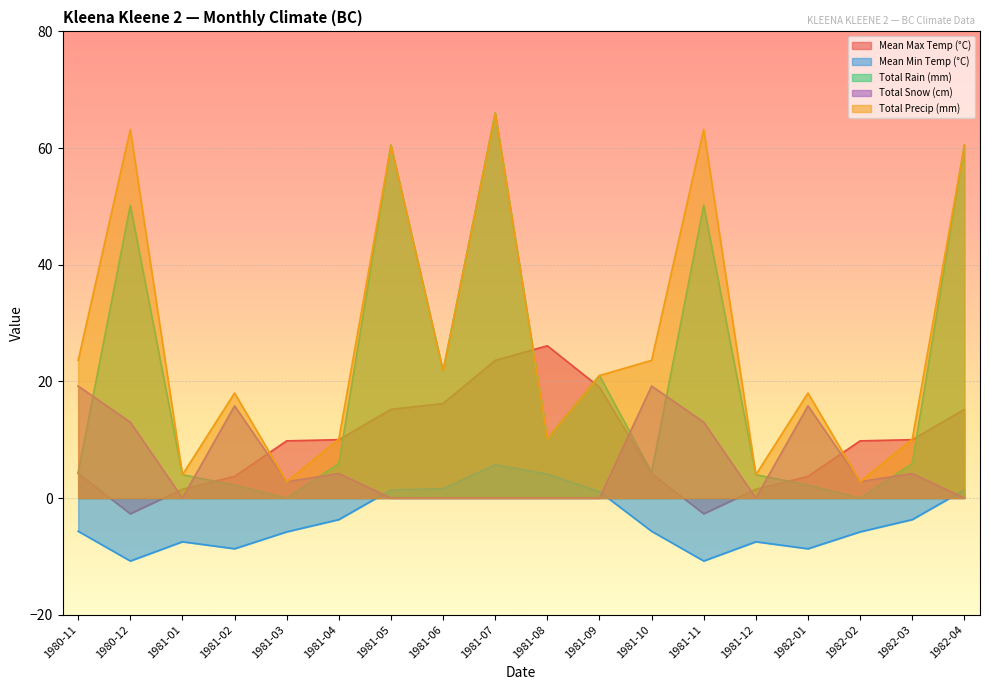

Reading left to right, what are all the values shown in this chart?

Mean Max Temp (°C): 1980-11=4.2	1980-12=-2.7	1981-01=1.5	1981-02=3.7	1981-03=9.8	1981-04=10.0	1981-05=15.2	1981-06=16.2	1981-07=23.6	1981-08=26.1	1981-09=19.0	1981-10=4.2	1981-11=-2.7	1981-12=1.5	1982-01=3.7	1982-02=9.8	1982-03=10.0	1982-04=15.2
Mean Min Temp (°C): 1980-11=-5.7	1980-12=-10.8	1981-01=-7.5	1981-02=-8.7	1981-03=-5.8	1981-04=-3.7	1981-05=1.4	1981-06=1.6	1981-07=5.7	1981-08=4.1	1981-09=1.1	1981-10=-5.7	1981-11=-10.8	1981-12=-7.5	1982-01=-8.7	1982-02=-5.8	1982-03=-3.7	1982-04=1.4
Total Rain (mm): 1980-11=4.4	1980-12=50.2	1981-01=4.0	1981-02=2.2	1981-03=0.0	1981-04=5.9	1981-05=60.5	1981-06=21.8	1981-07=66.0	1981-08=10.2	1981-09=21.0	1981-10=4.4	1981-11=50.2	1981-12=4.0	1982-01=2.2	1982-02=0.0	1982-03=5.9	1982-04=60.5
Total Snow (cm): 1980-11=19.2	1980-12=13.0	1981-01=0.0	1981-02=15.8	1981-03=2.8	1981-04=4.2	1981-05=0.0	1981-06=0.0	1981-07=0.0	1981-08=0.0	1981-09=0.0	1981-10=19.2	1981-11=13.0	1981-12=0.0	1982-01=15.8	1982-02=2.8	1982-03=4.2	1982-04=0.0
Total Precip (mm): 1980-11=23.6	1980-12=63.2	1981-01=4.0	1981-02=18.0	1981-03=2.8	1981-04=10.1	1981-05=60.5	1981-06=21.8	1981-07=66.0	1981-08=10.2	1981-09=21.0	1981-10=23.6	1981-11=63.2	1981-12=4.0	1982-01=18.0	1982-02=2.8	1982-03=10.1	1982-04=60.5